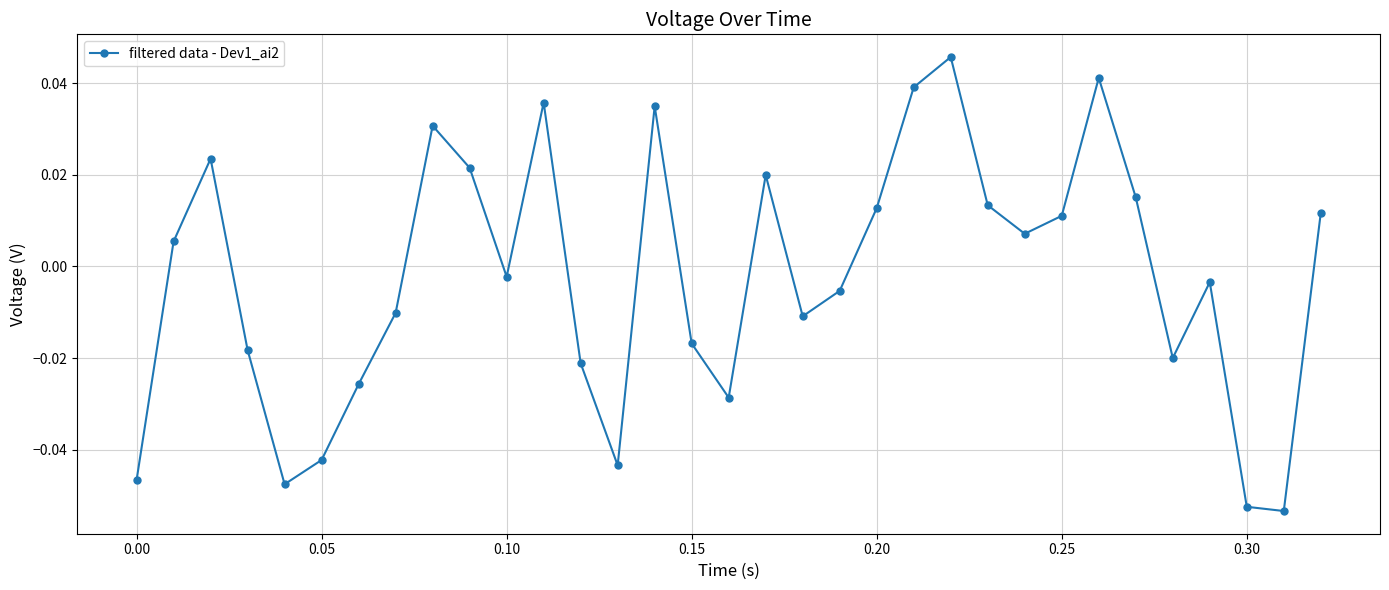

True or false: there are more than 1 points higher than both neighbors.

True